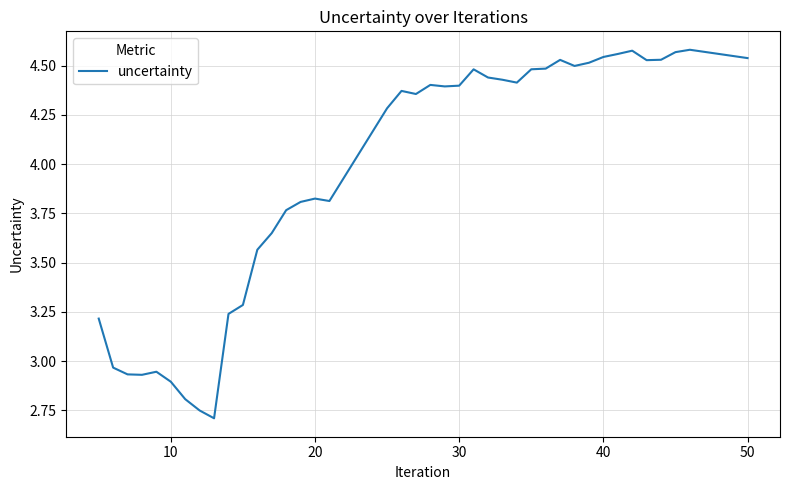

How many lines are shown in the chart?

1